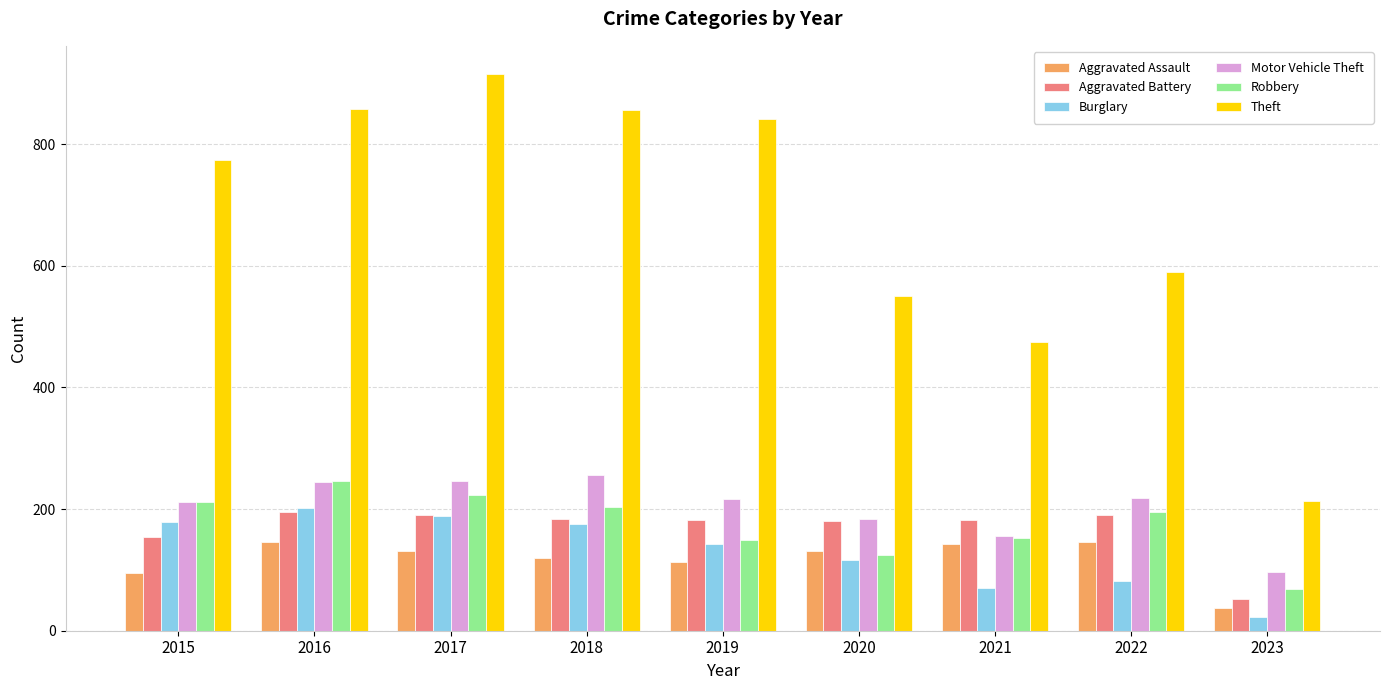

What is the approximate value of Burglary at 2018, to the nearest 10?

180